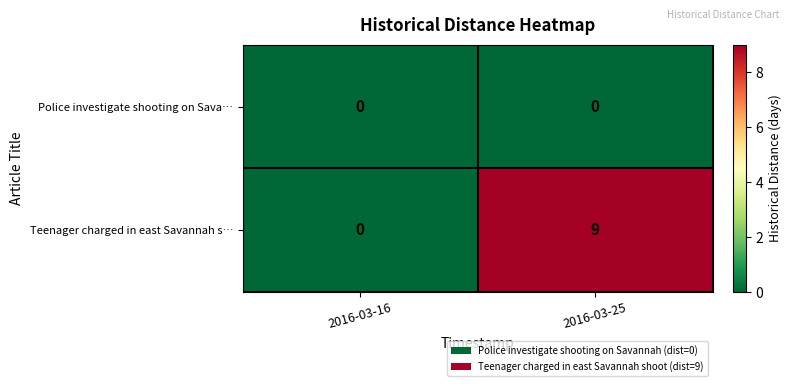

What is the sum of all Teenager charged in east Savannah s… values?

9